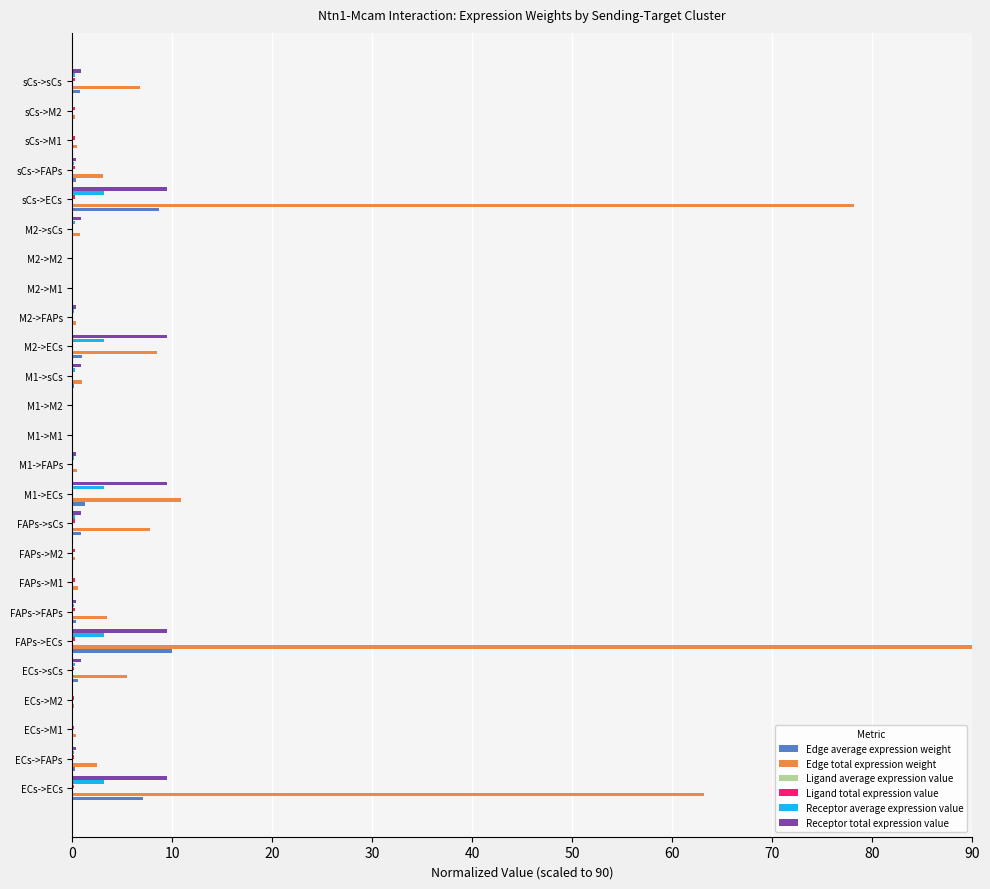

Is it true that Receptor total expression value equals 0.0 at ECs->M2?

True